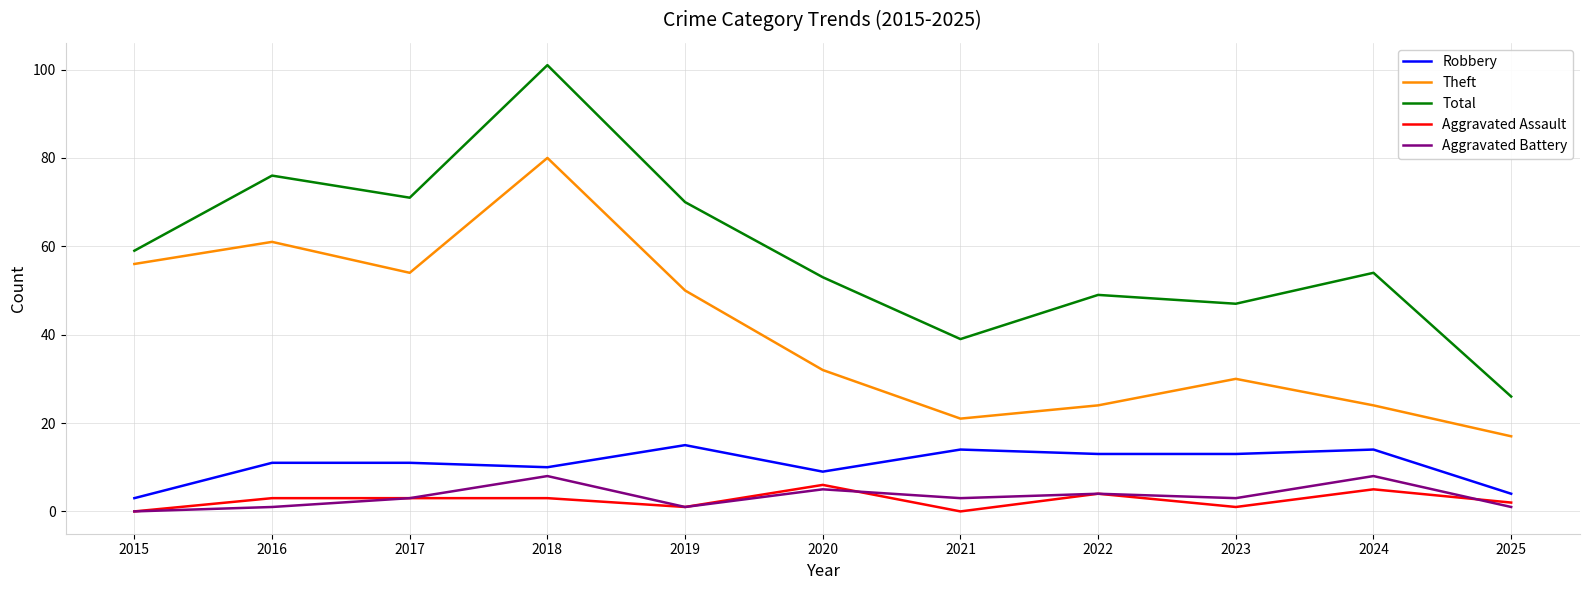

Reading left to right, list all the values displayed in this chart.

Robbery: 2015=3	2016=11	2017=11	2018=10	2019=15	2020=9	2021=14	2022=13	2023=13	2024=14	2025=4
Theft: 2015=56	2016=61	2017=54	2018=80	2019=50	2020=32	2021=21	2022=24	2023=30	2024=24	2025=17
Total: 2015=59	2016=76	2017=71	2018=101	2019=70	2020=53	2021=39	2022=49	2023=47	2024=54	2025=26
Aggravated Assault: 2015=0	2016=3	2017=3	2018=3	2019=1	2020=6	2021=0	2022=4	2023=1	2024=5	2025=2
Aggravated Battery: 2015=0	2016=1	2017=3	2018=8	2019=1	2020=5	2021=3	2022=4	2023=3	2024=8	2025=1